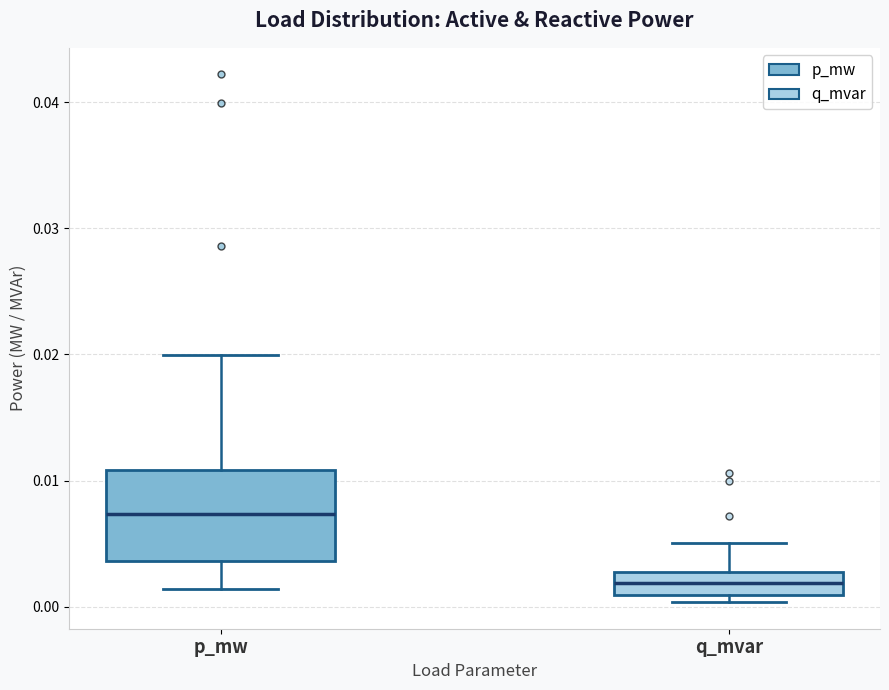

Reading left to right, read every box against the y-axis: the position of its median line, the range the box covers, and the ends of its whiskers. The values are not printed on the chart, so give them approximately, as read against the axis.

p_mw: median 0.007, box 0.004 to 0.011, whiskers 0.001 to 0.020
q_mvar: median 0.002, box 0.001 to 0.003, whiskers 0.000 to 0.005